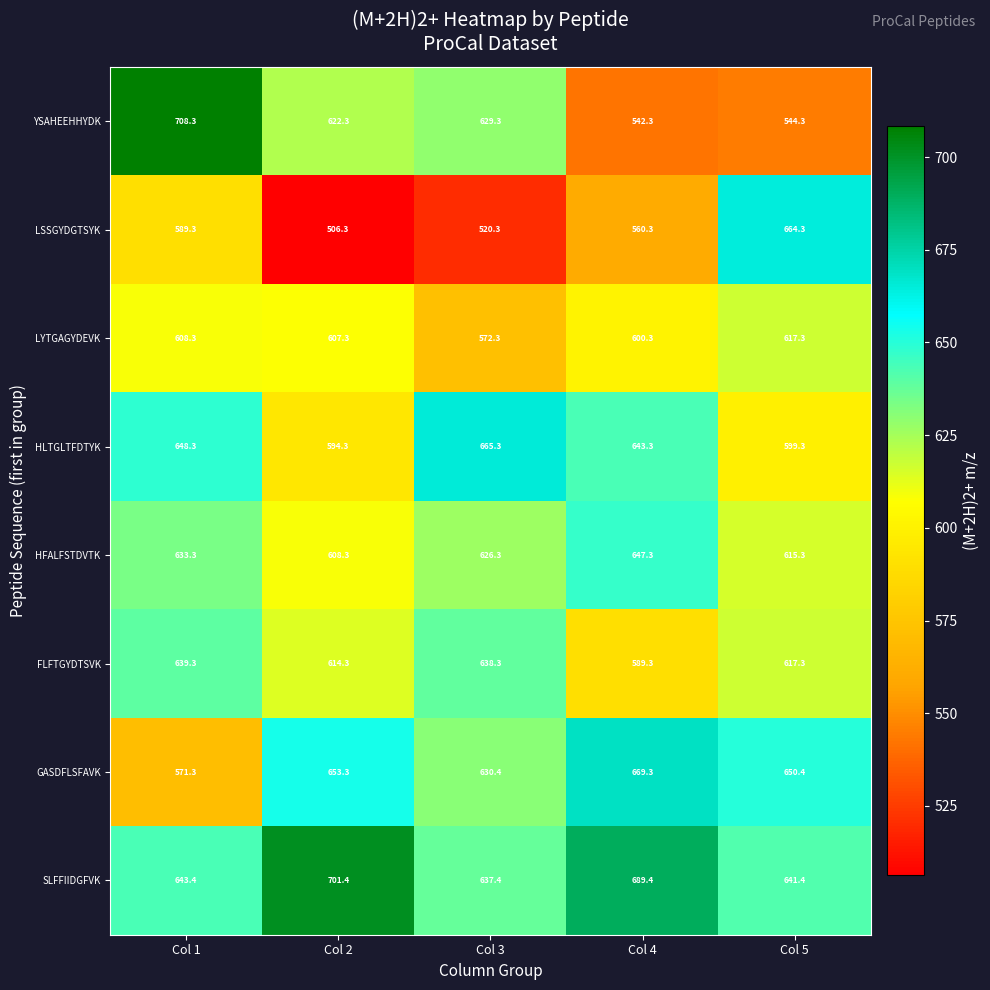

What is the spread (max minus min) of values at Col 2?

195.1